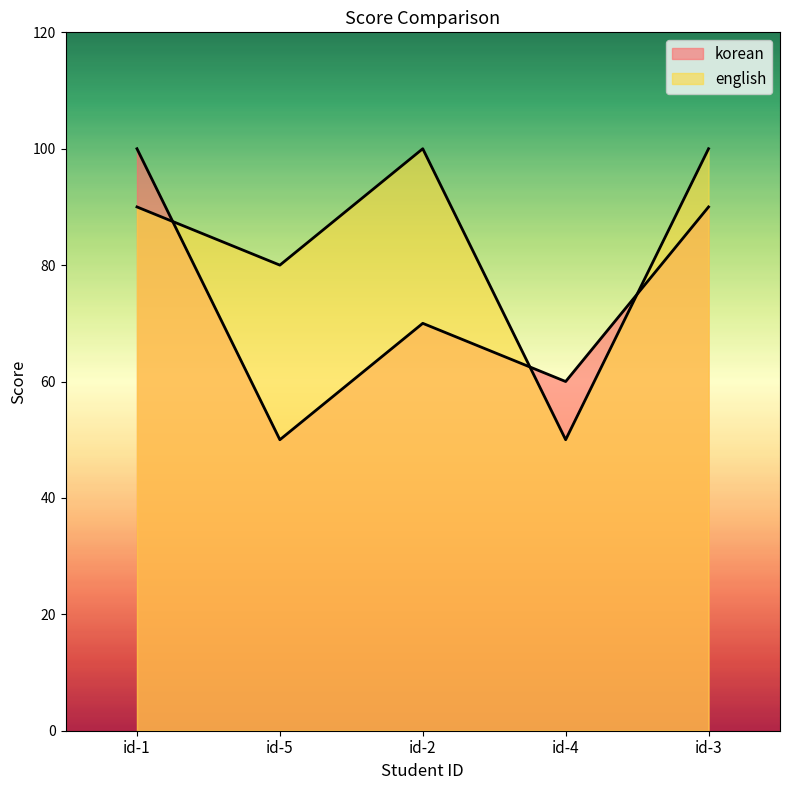

At which label is korean closest to 75?

id-2